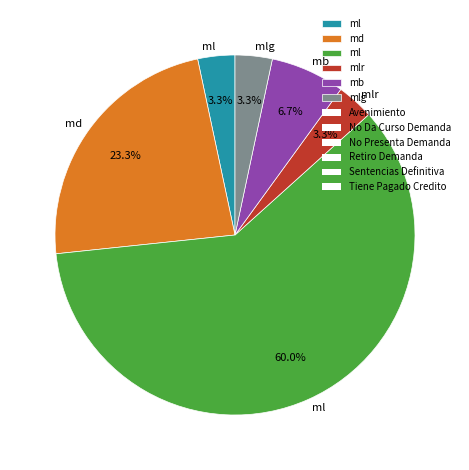

How many slices are in this pie chart?

6